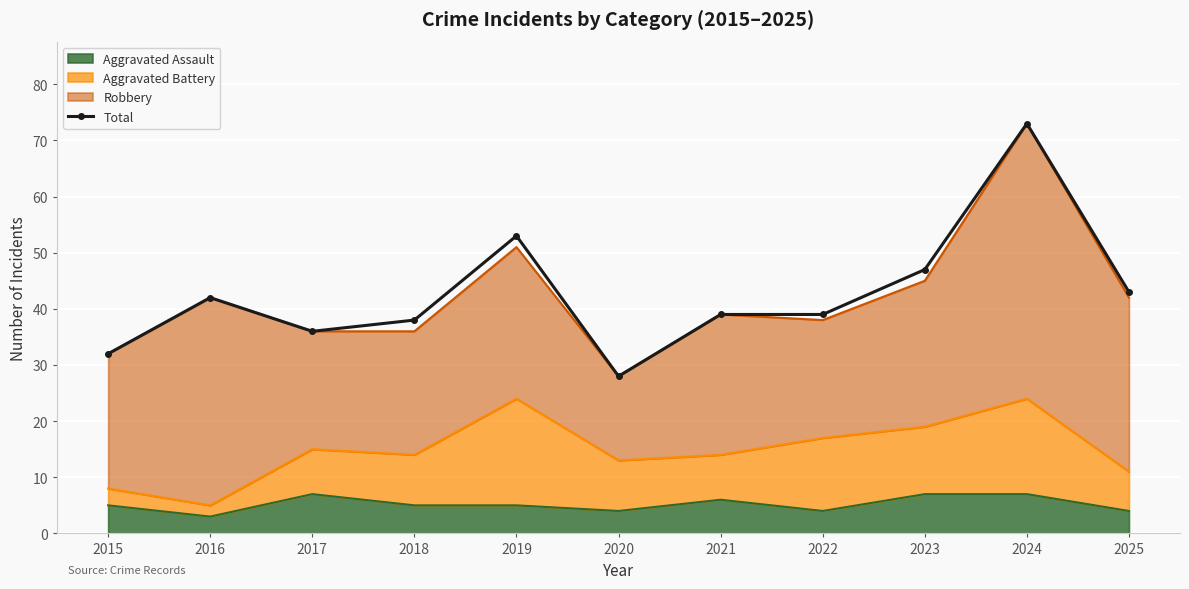

How many points are higher than both their immediate neighbors (excluding endpoints)?

3